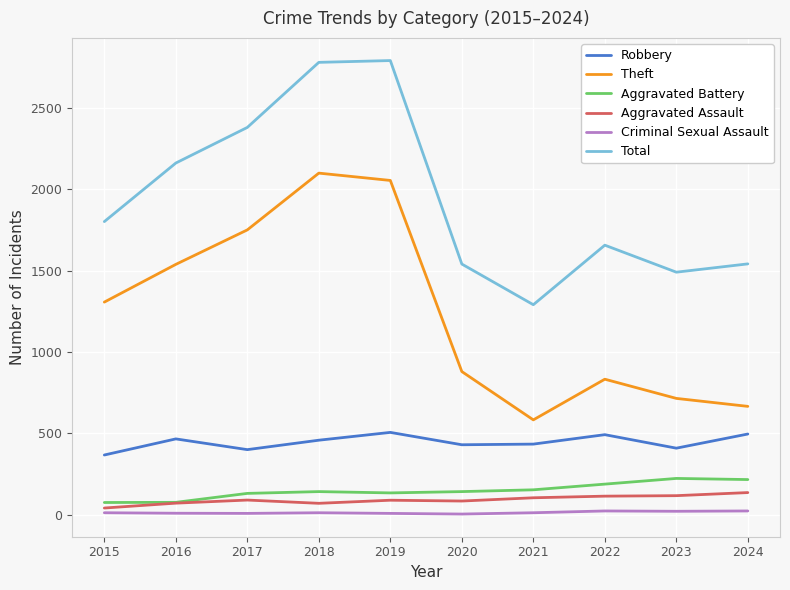

What is the maximum value for Robbery?

505